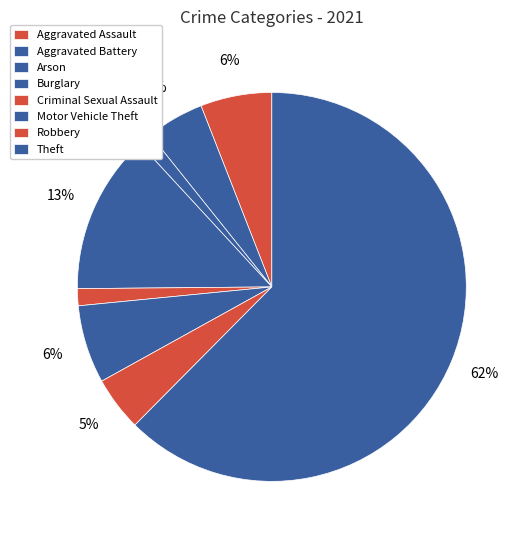

What is the change in value from Arson to Theft?

+217